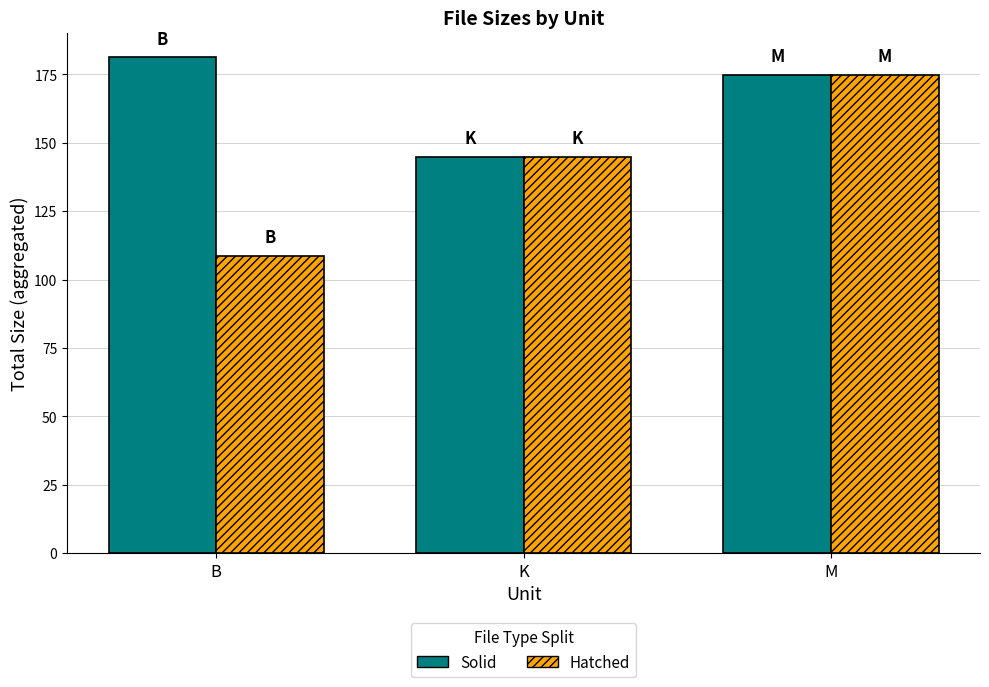

Count the number of data series in this chart.

2